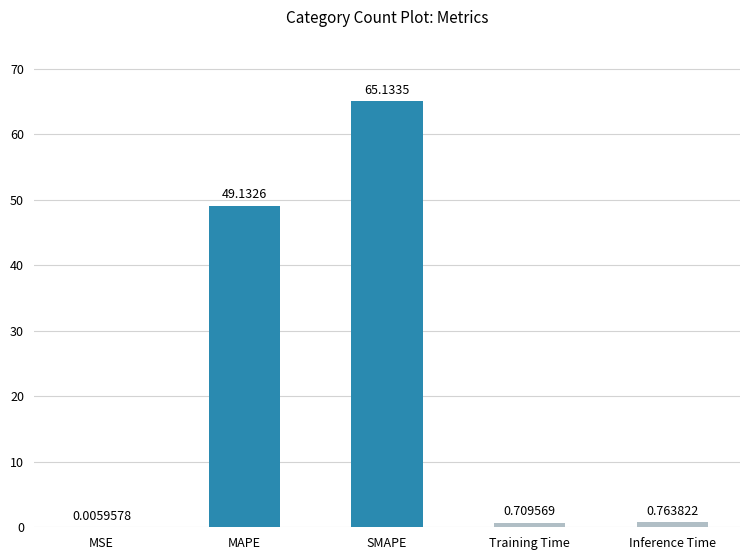

At which label is the value closest to 32?

MAPE